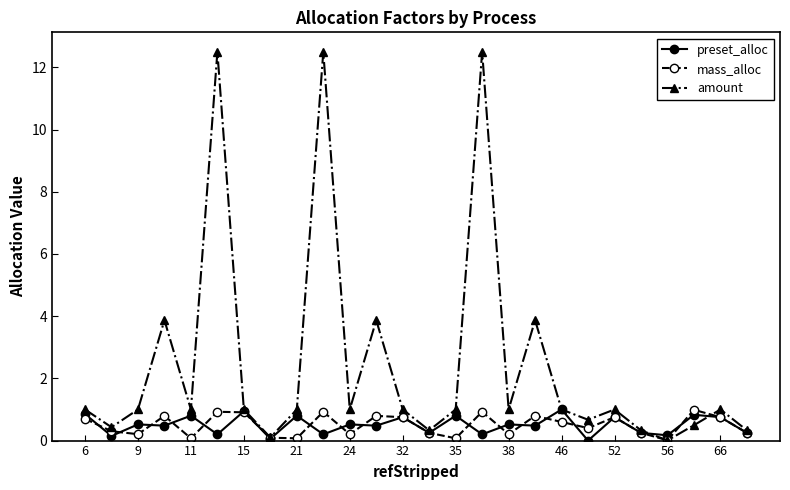

At how many categories does at least one series exceed 11?

3